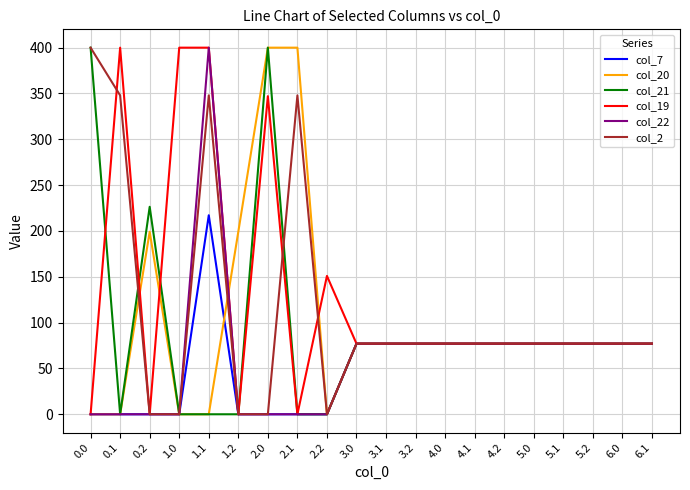

Between 2.1 and 4.2, which series saw the biggest shift?

col_20